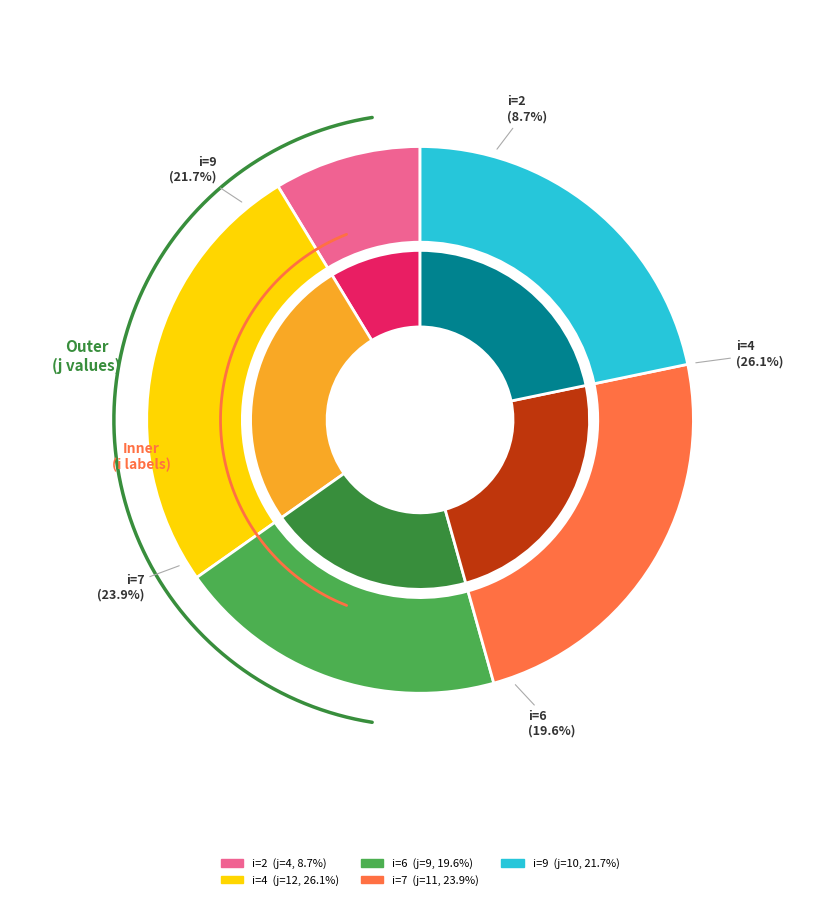

Which category has the biggest portion of the pie?

4